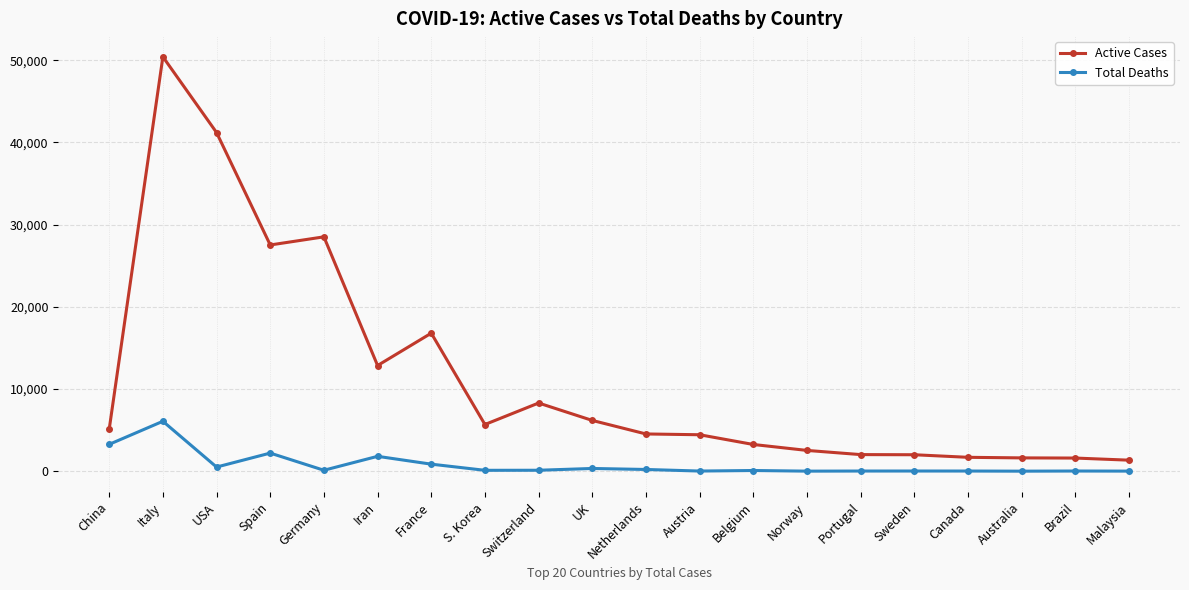

At Germany, list the series in order from largest to smallest.

Active Cases, Total Deaths